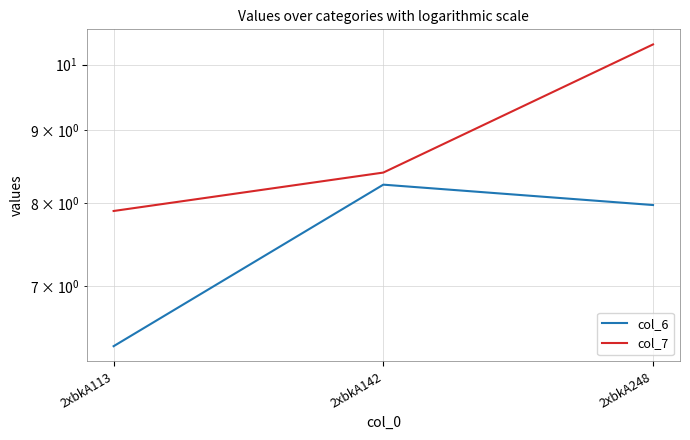

At which label does col_6 reach its minimum?

2xbkA113